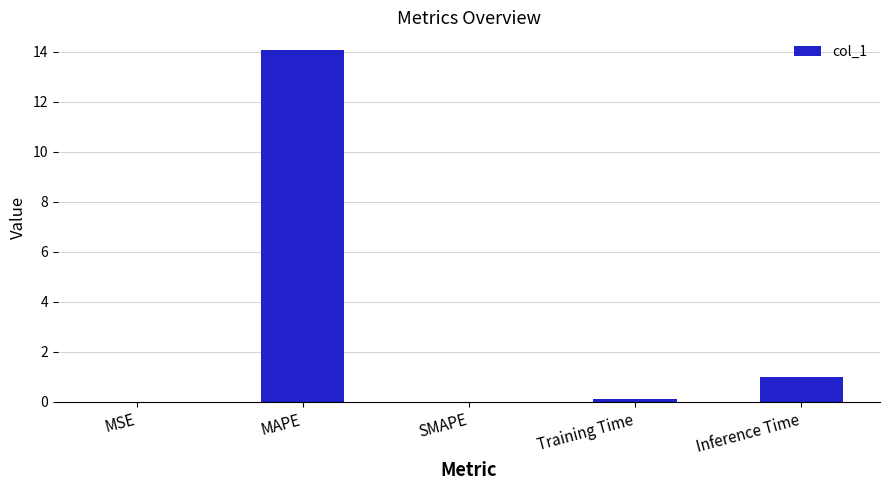

What is the sum of the values at Inference Time and MAPE?

15.1